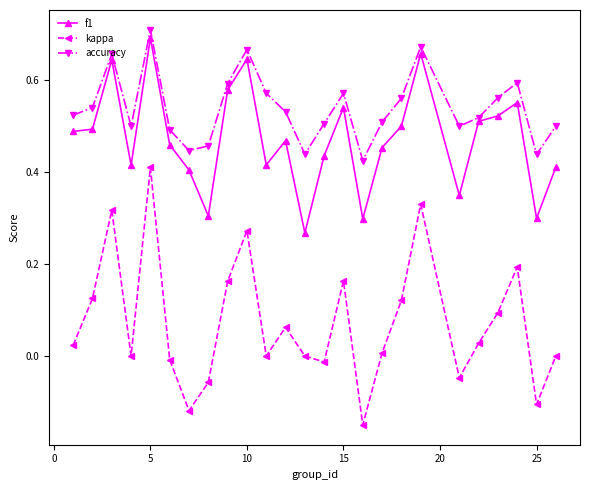

In accuracy, how many points are higher than both neighbors (excluding endpoints)?

6